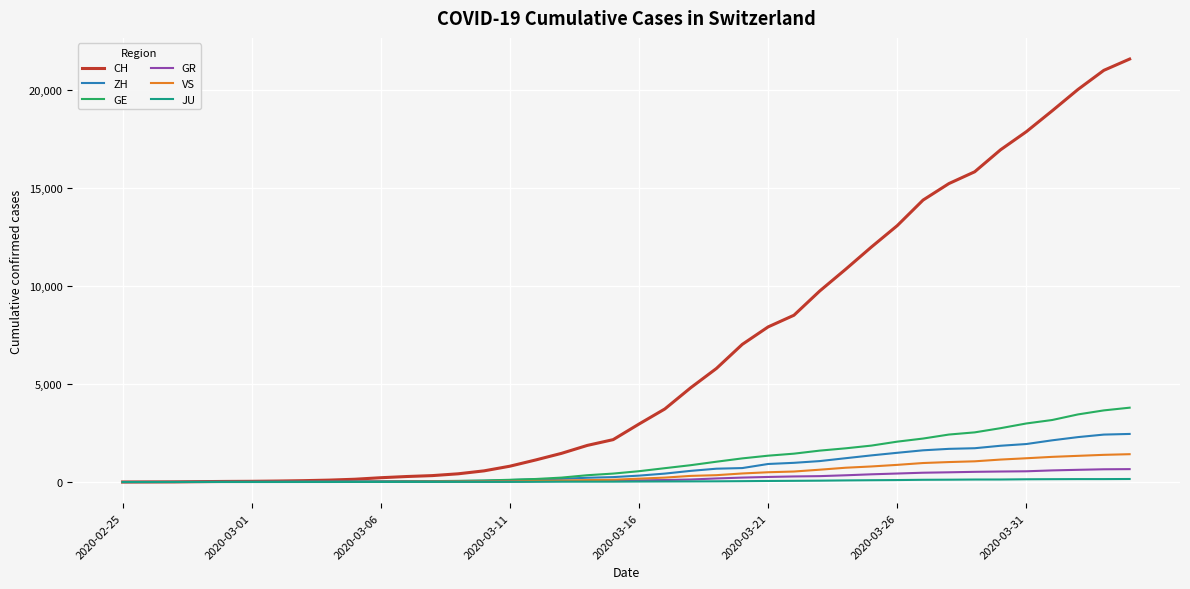

What is the maximum value shown in the chart?

21554